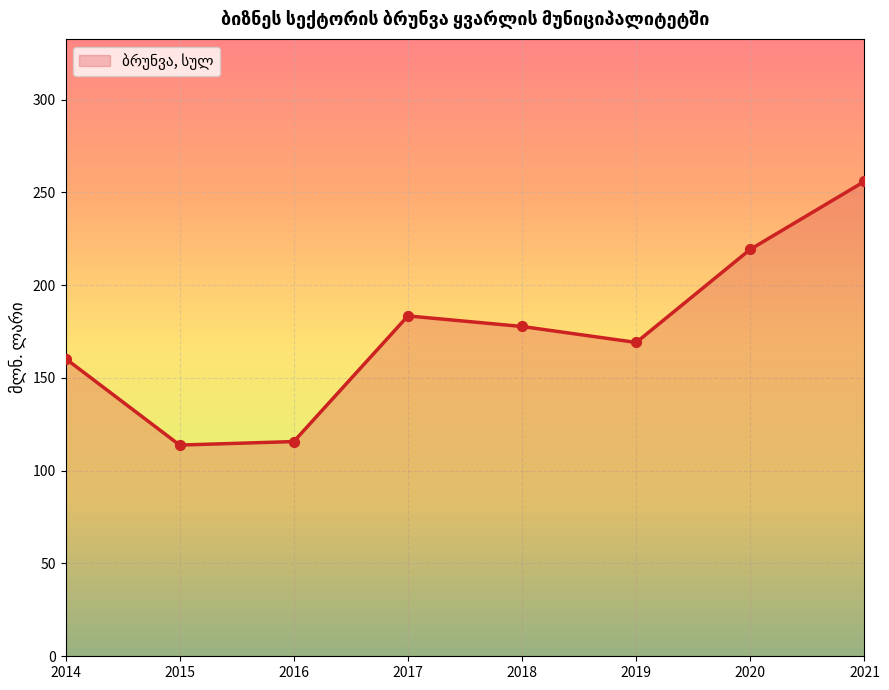

Which has a higher value, 2018 or 2020?

2020